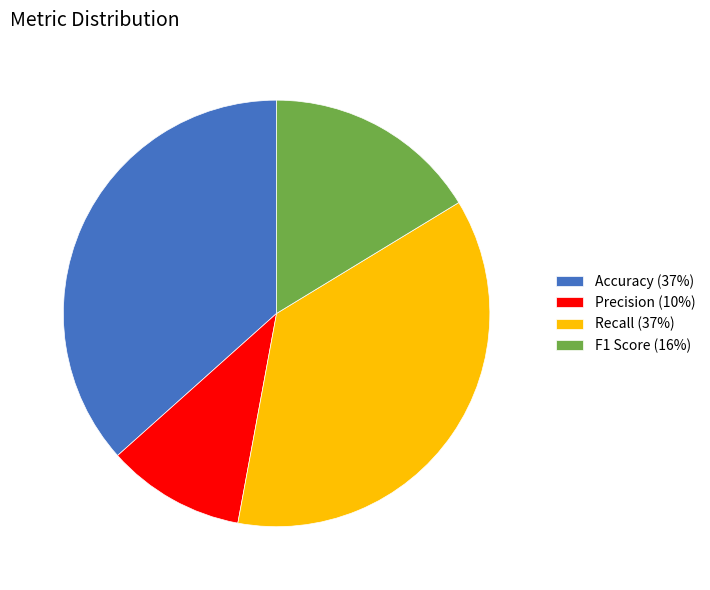

Is Recall the majority of the pie?

No